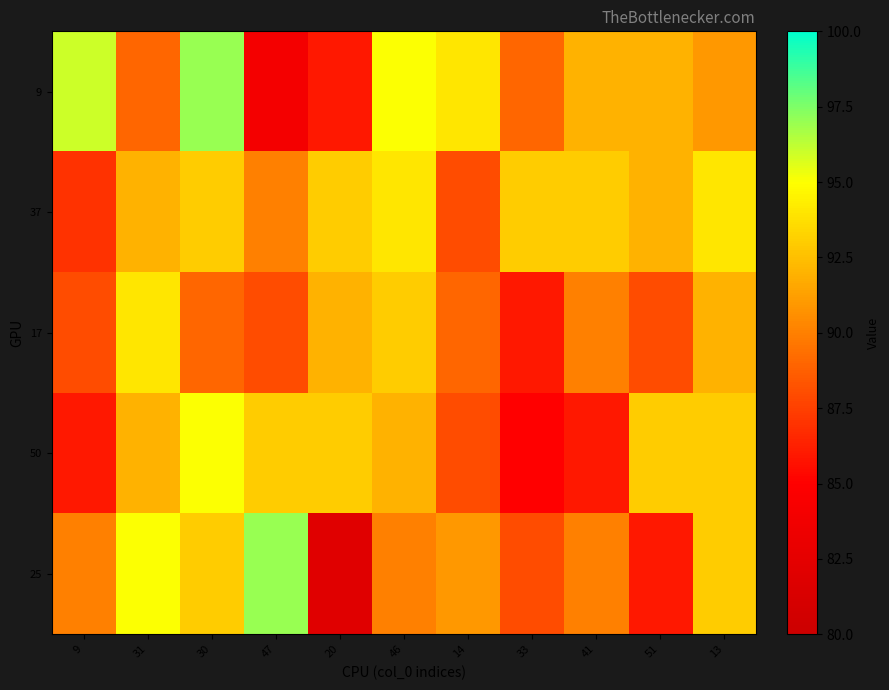

At which category does the chart reach its minimum across all series?

20